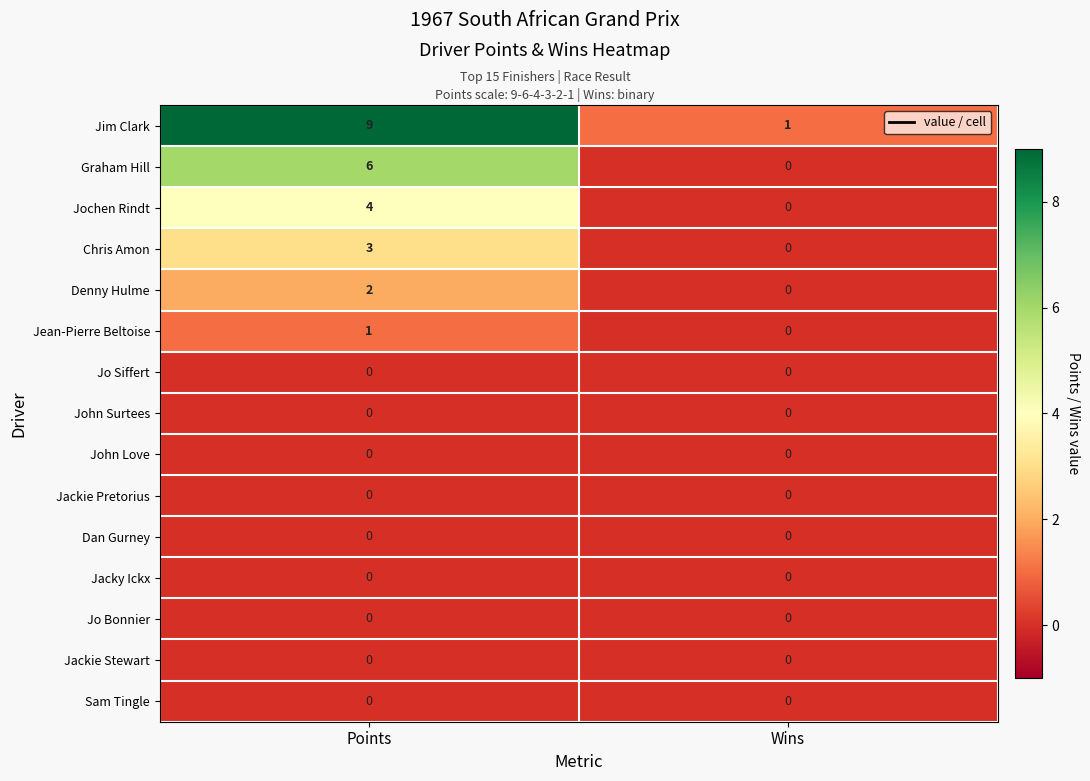

Reading right to left, list all the values displayed in this chart.

Jim Clark: 1	9
Graham Hill: 0	6
Jochen Rindt: 0	4
Chris Amon: 0	3
Denny Hulme: 0	2
Jean-Pierre Beltoise: 0	1
Jo Siffert: 0	0
John Surtees: 0	0
John Love: 0	0
Jackie Pretorius: 0	0
Dan Gurney: 0	0
Jacky Ickx: 0	0
Jo Bonnier: 0	0
Jackie Stewart: 0	0
Sam Tingle: 0	0